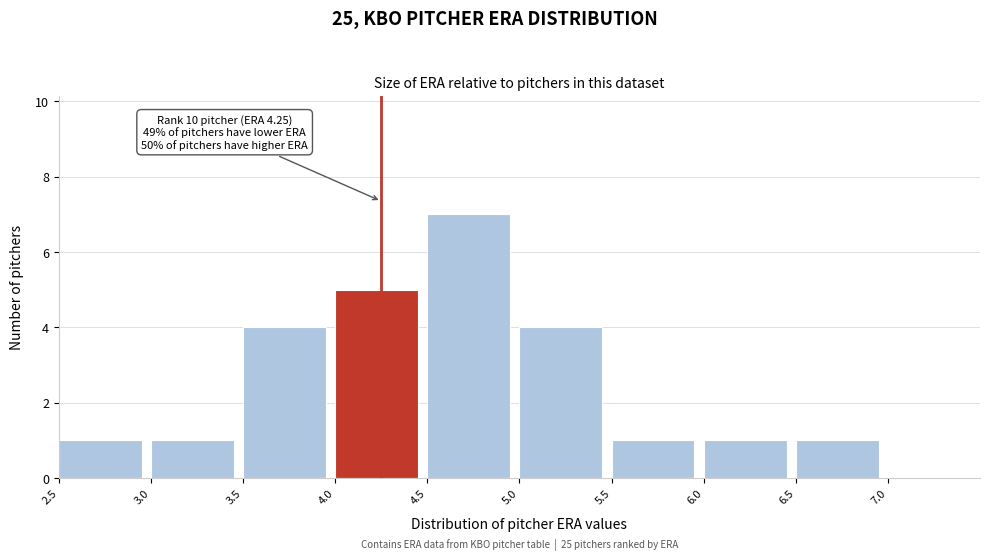

Over which range of the x-axis is the bar tallest?

4.5 to 5.0